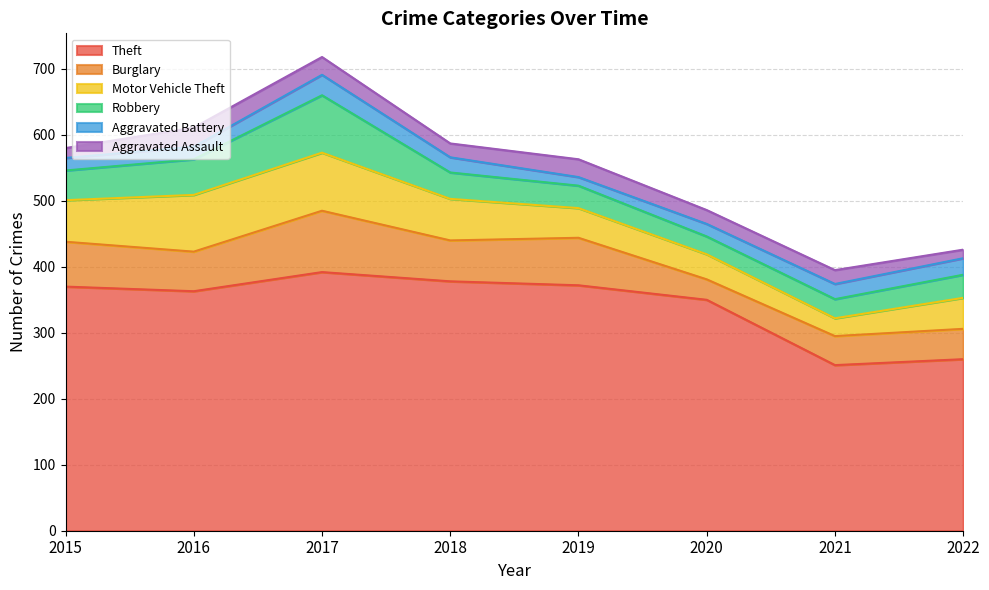

Which series changed the most between 2016 and 2021?

Theft